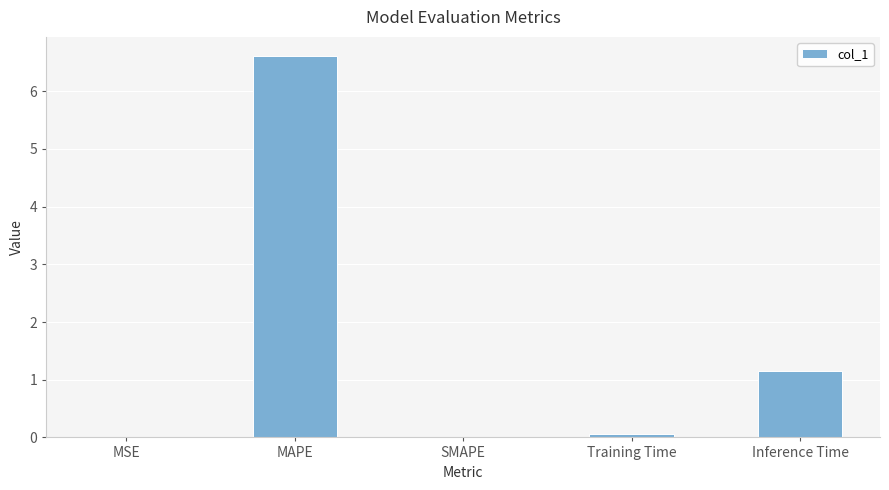

How many series are shown in this chart?

1